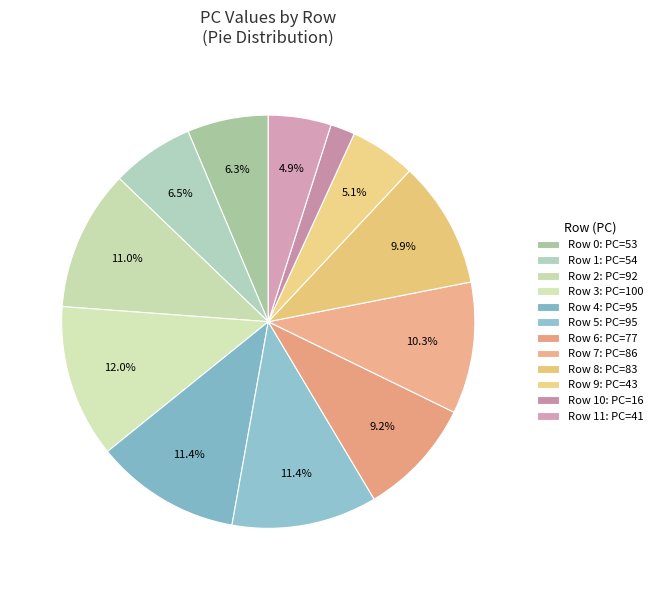

How many segments does this pie chart have?

12